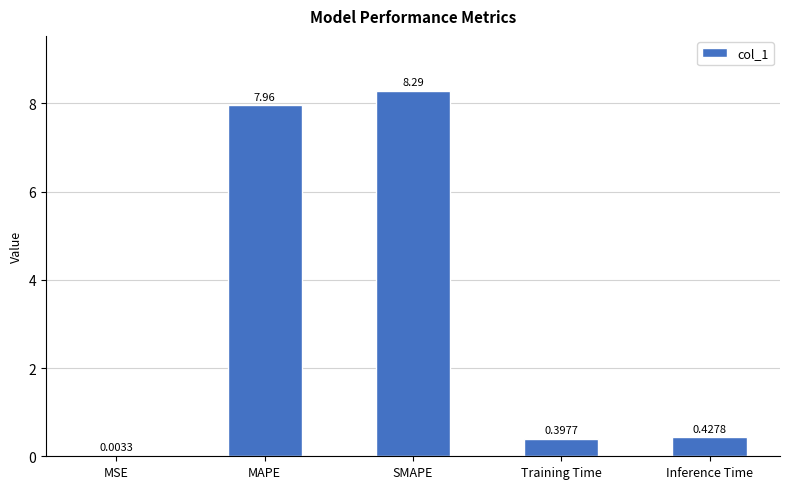

The chart shows a value of 14.1 at SMAPE. True or false?

False